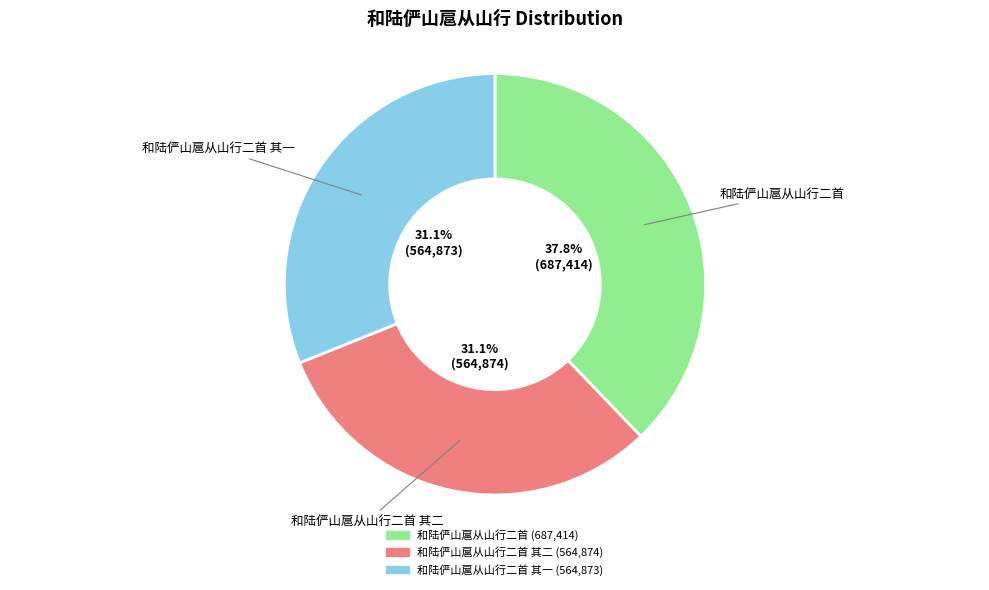

Is there a majority slice in this chart?

No